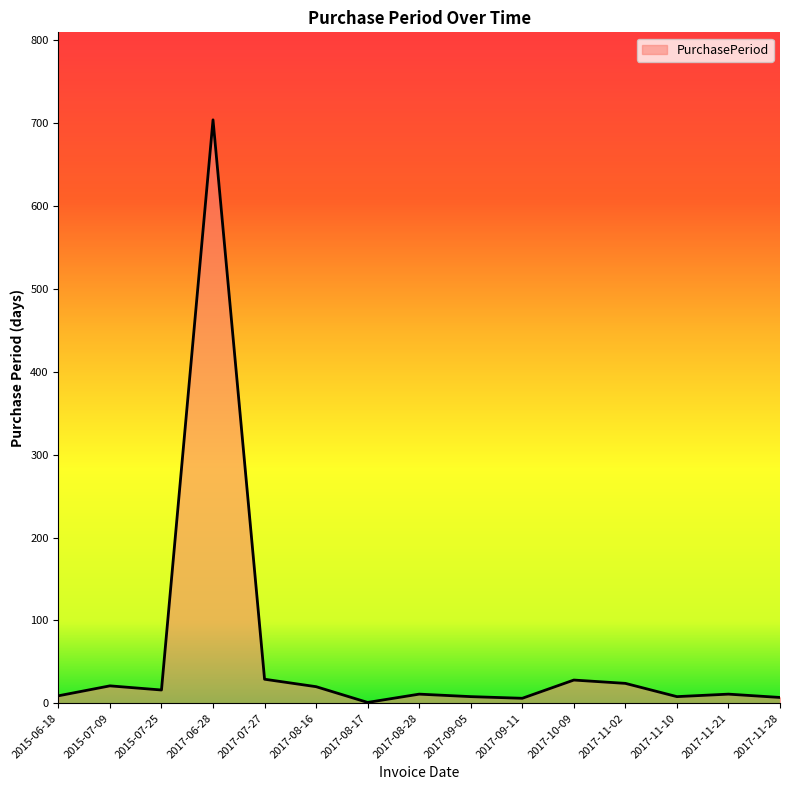

What is the change in value from 2017-09-05 to 2017-11-28?

-1